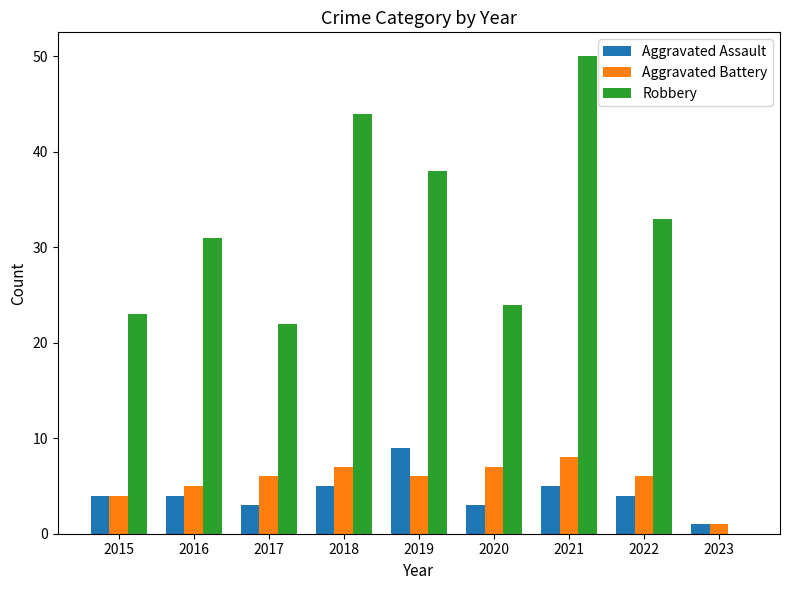

Are the bars grouped side by side (vs. stacked)?

Yes